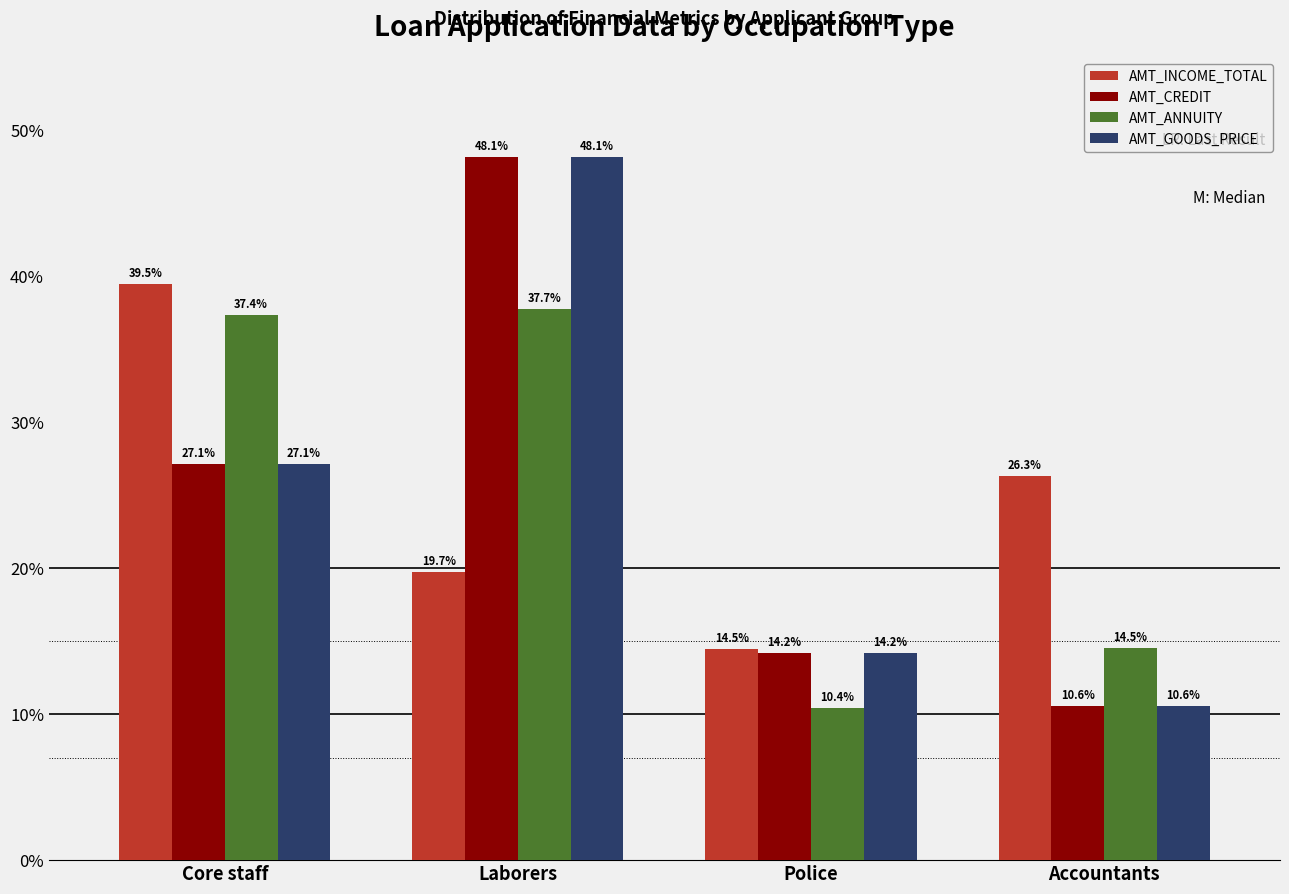

How many data points in AMT_ANNUITY are less than 37?

2